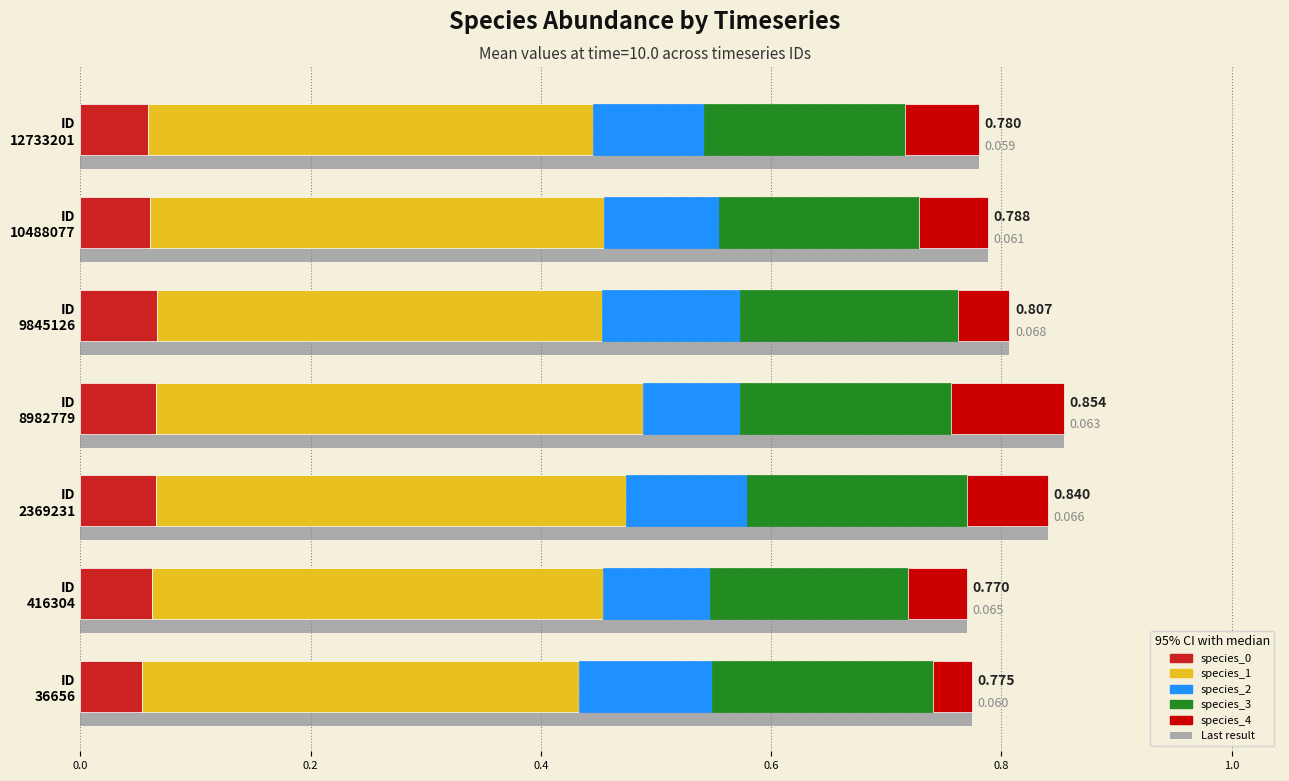

Between ID 416304 and ID 12733201, which series saw the biggest shift?

species_4